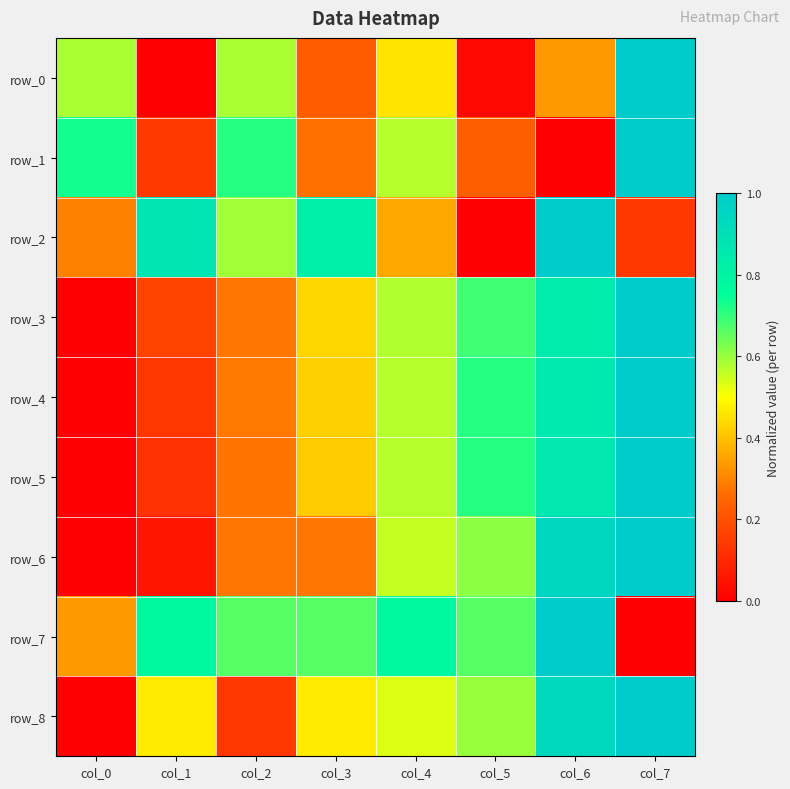

How many values in row_7 are above zero?

7